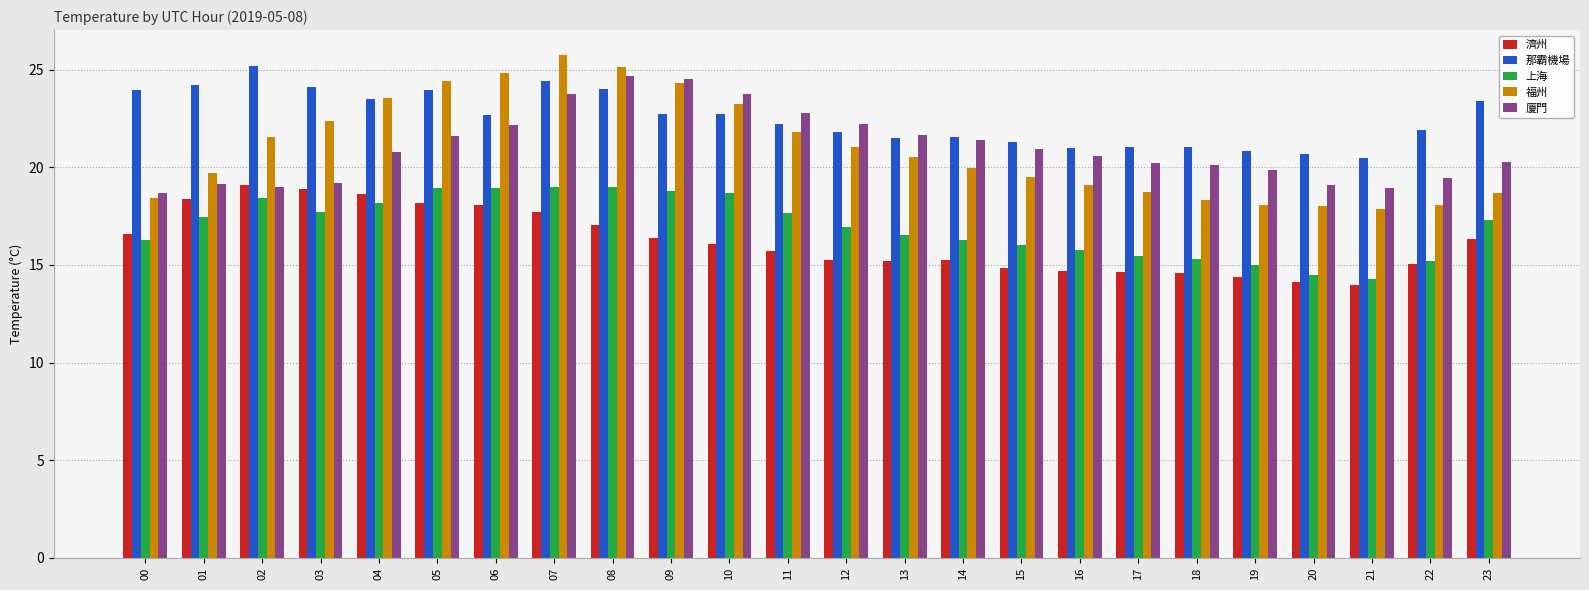

What are all the series names shown in the legend?

濟州, 那霸機場, 上海, 福州, 廈門